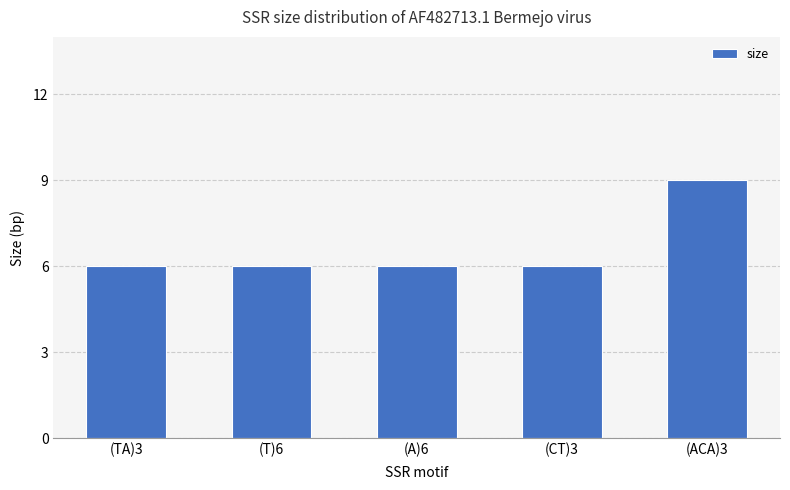

What is the difference between the maximum and second lowest values?

3